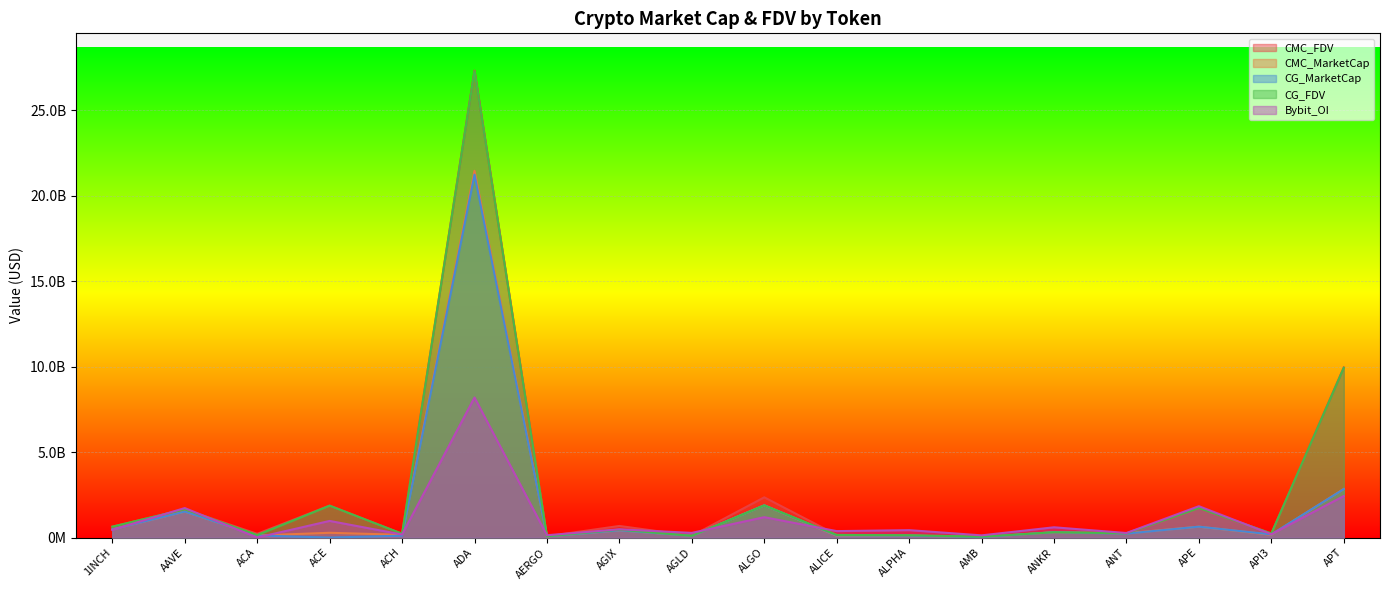

What position from the right is APT?

1